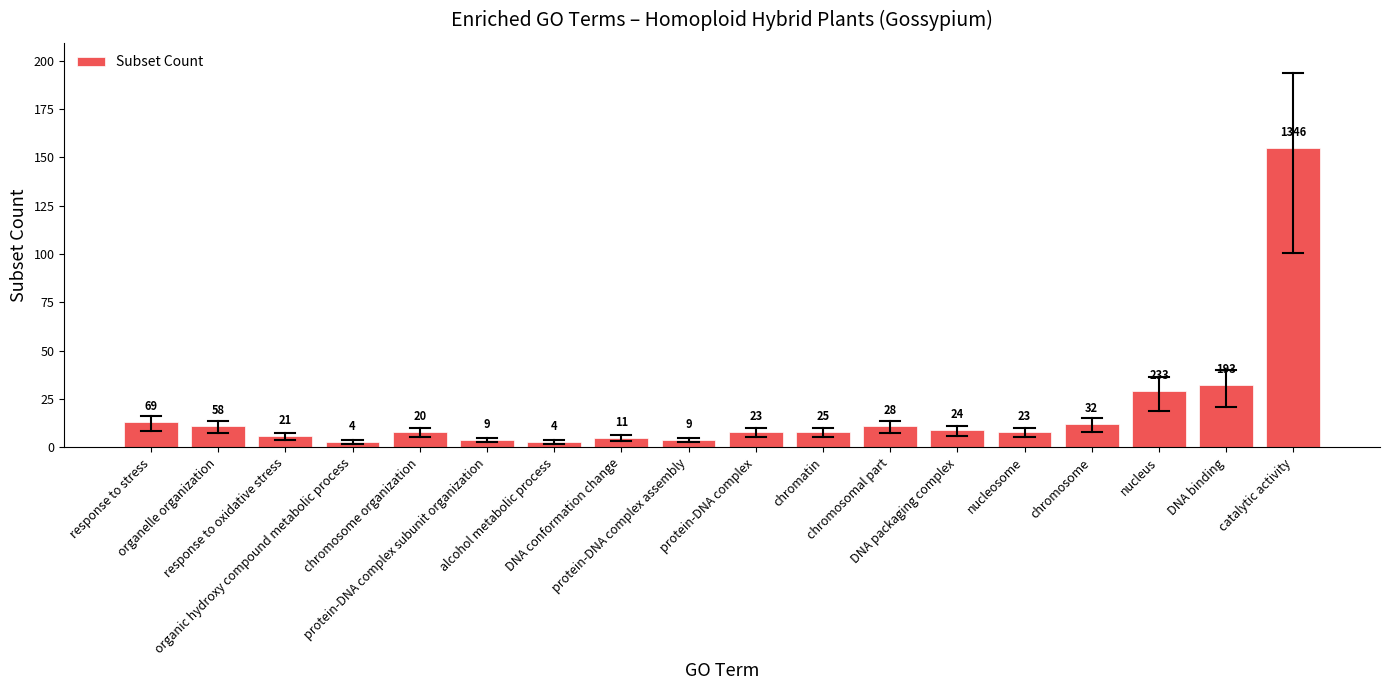

How many bars are there in total?

18